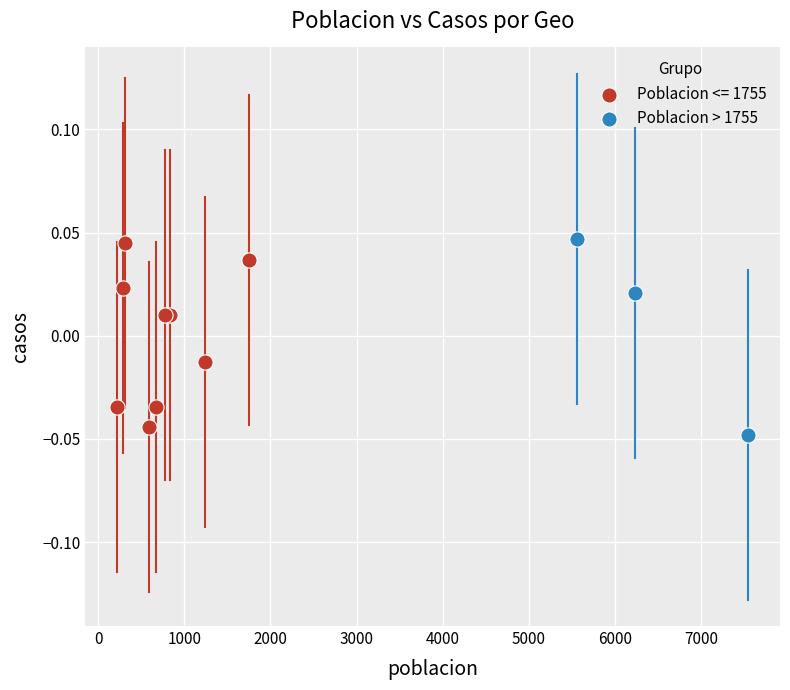

What are all the series names shown in the legend?

Poblacion <= 1755, Poblacion > 1755